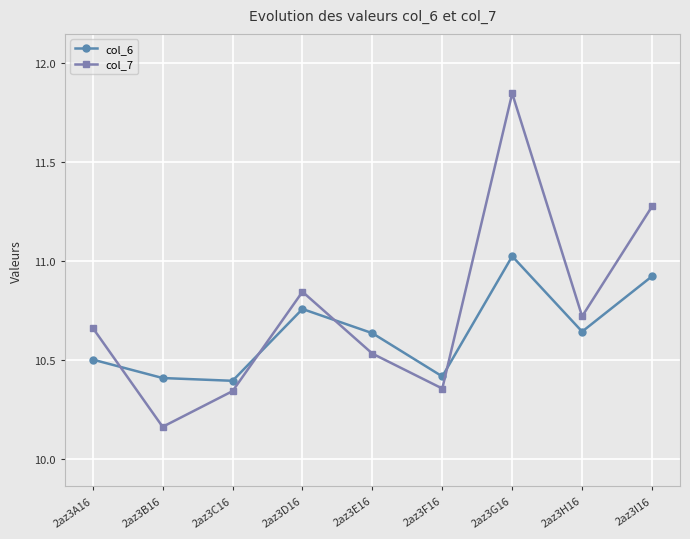

At which category does col_6 reach its first local peak?

2az3D16